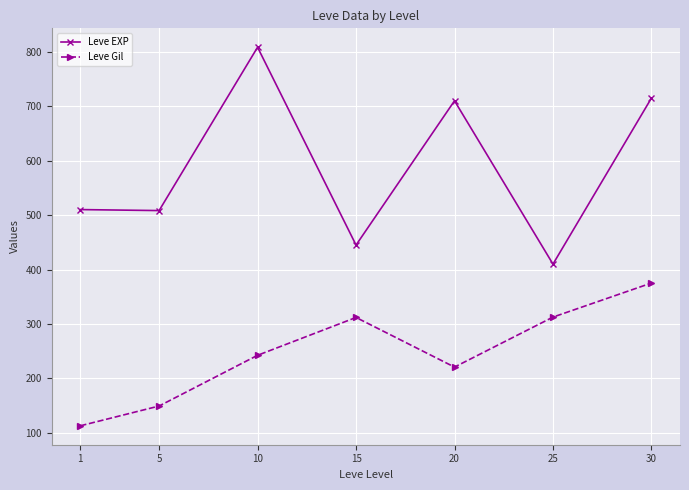

How many lines are shown in the chart?

2